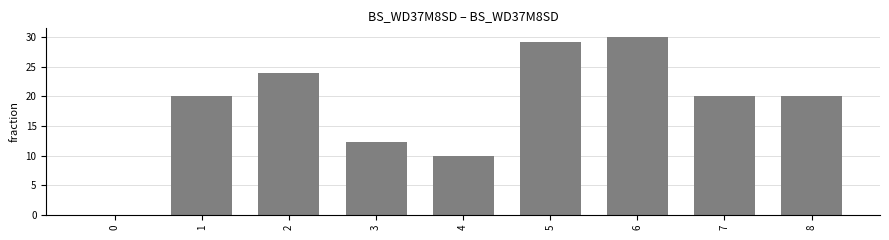

Approximately how many times larger is the value at 7 compared to 4?

2.0